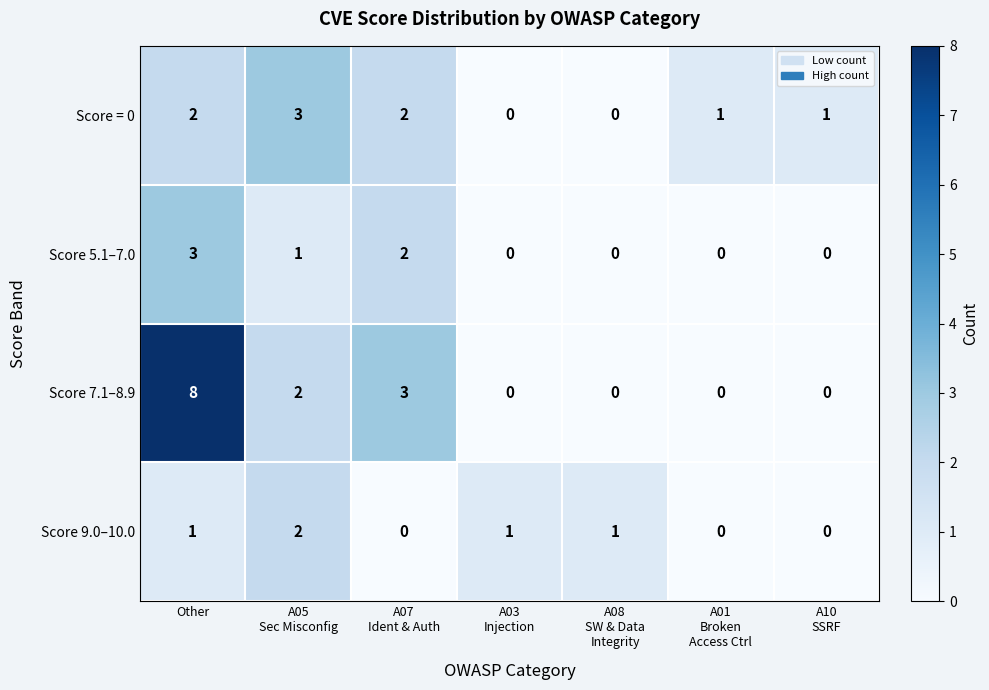

What is the difference between the maximum and minimum values in the Score 5.1–7.0 series?

3